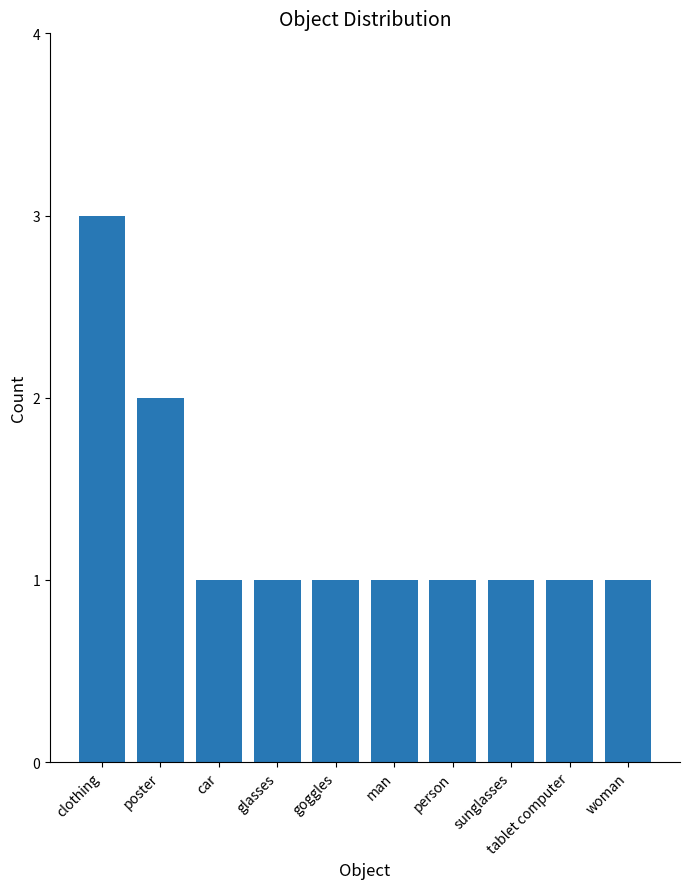

The value at goggles is 1. True or false?

True